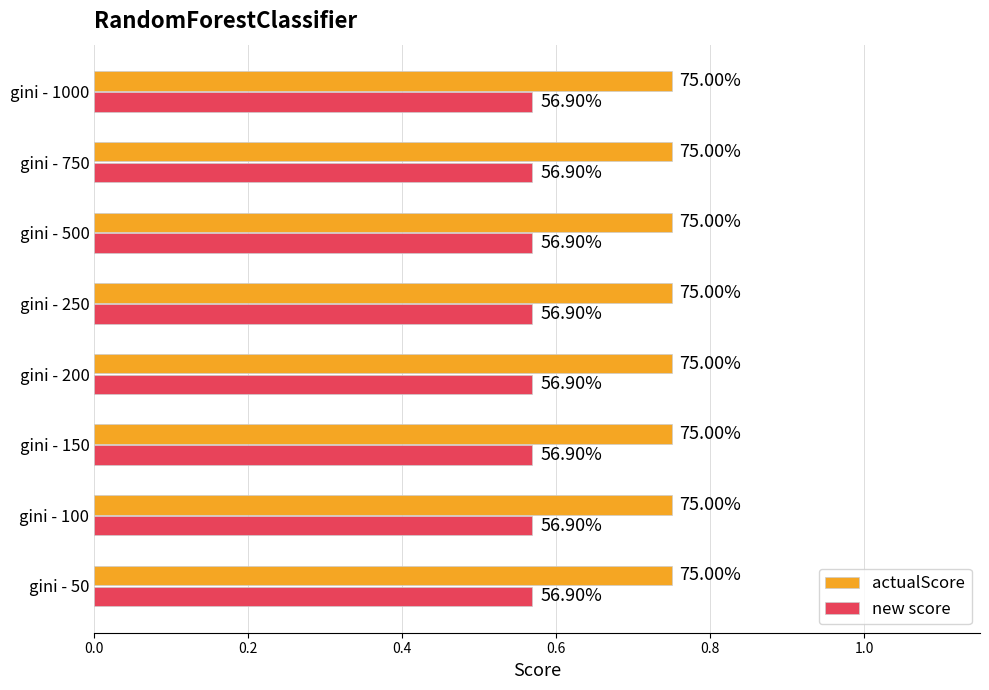

Is the value of new score at gini - 200 greater than the value of actualScore at gini - 750?

No